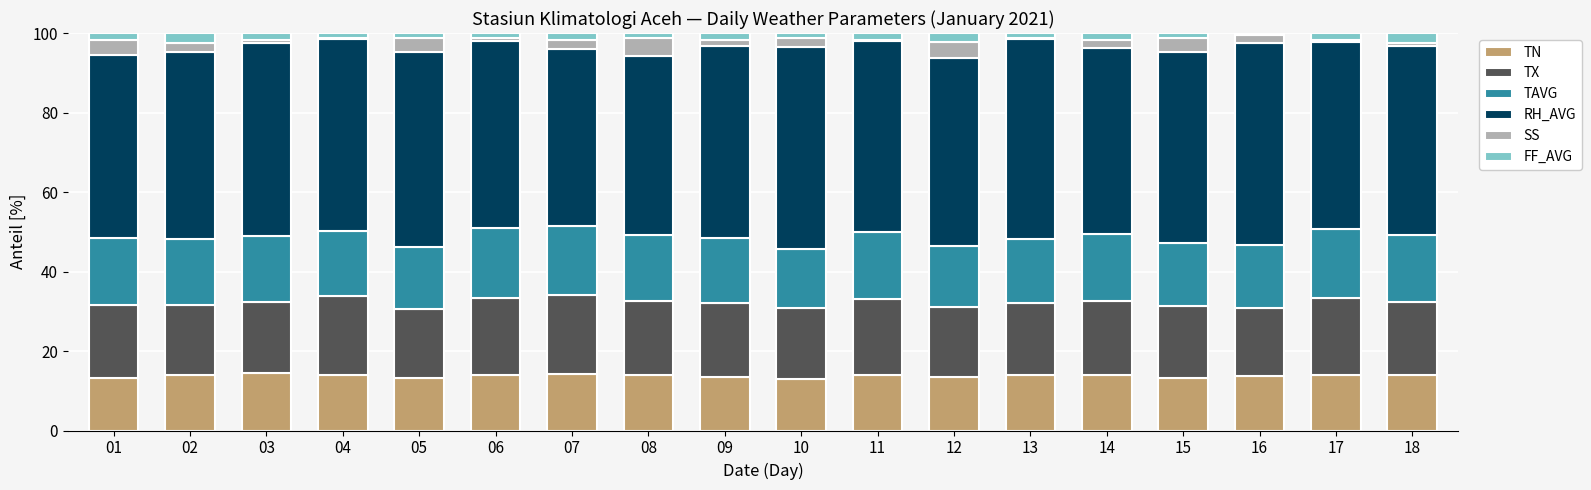

What is the maximum value for TN?

14.4